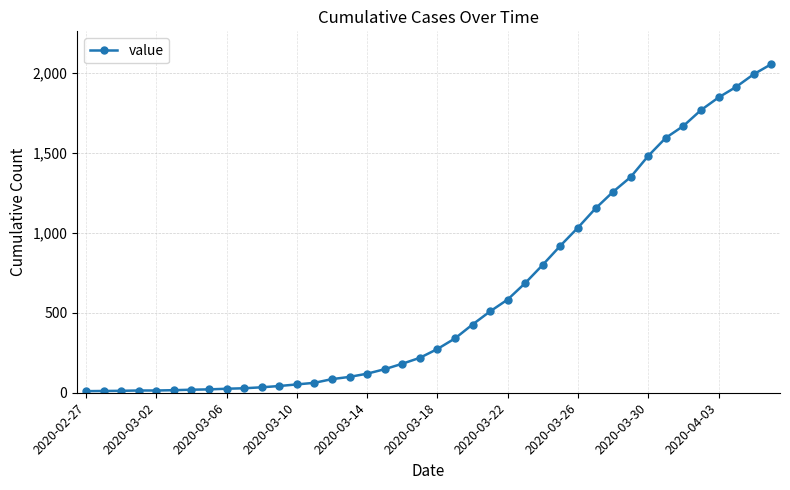

What is the difference between the maximum and minimum values?

2042